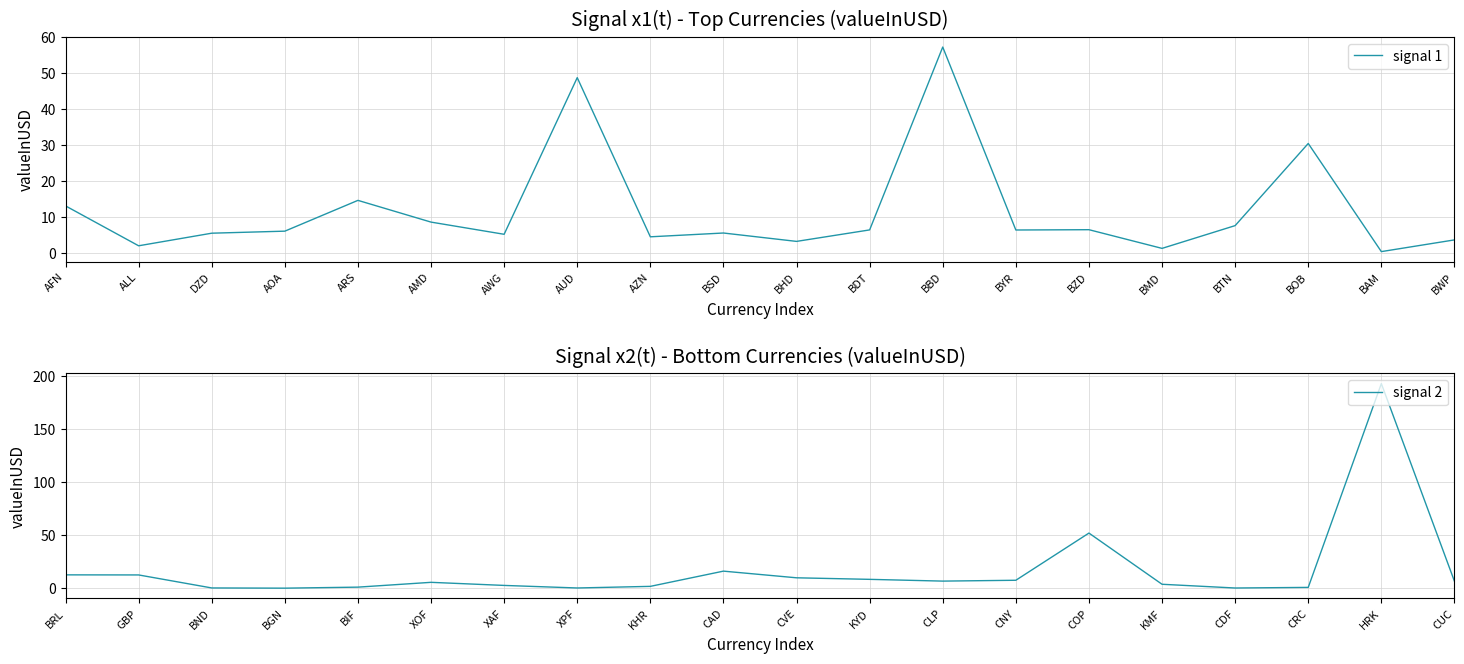

How many data points in signal 2 are less than 6?

10